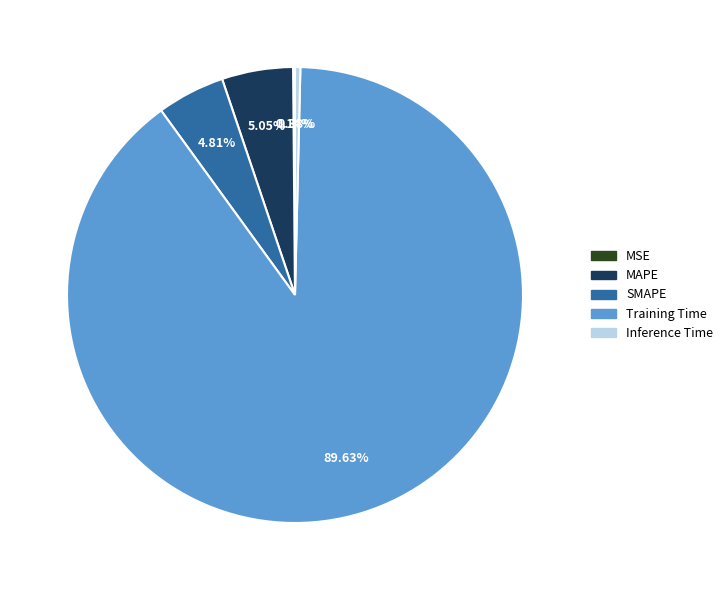

Which category accounts for the majority?

Training Time